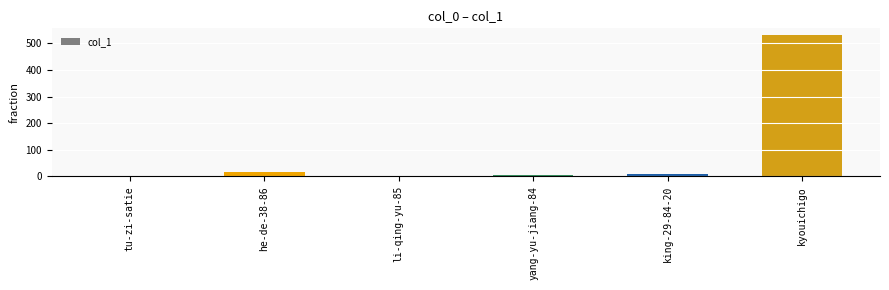

Is it true that the value at he-de-38-86 is 15?

True